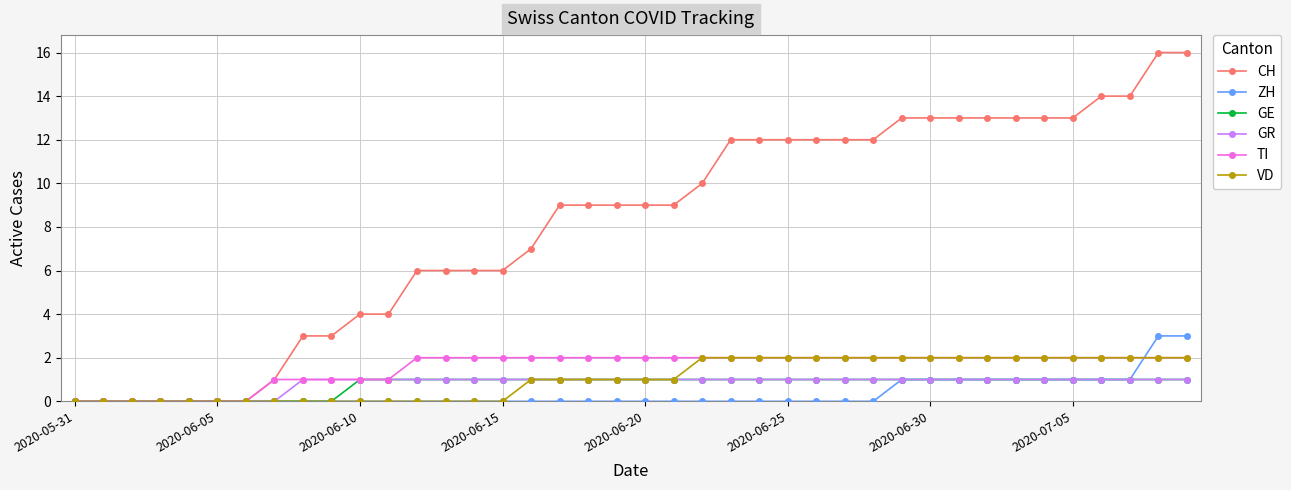

What is the difference between the maximum and minimum values in the VD series?

2